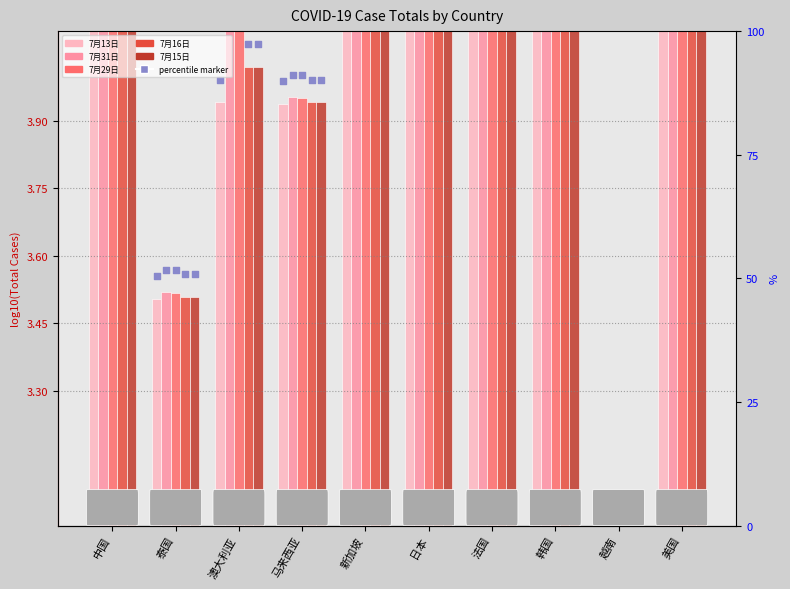

Which series reaches the minimum Y coordinate?

7月13日